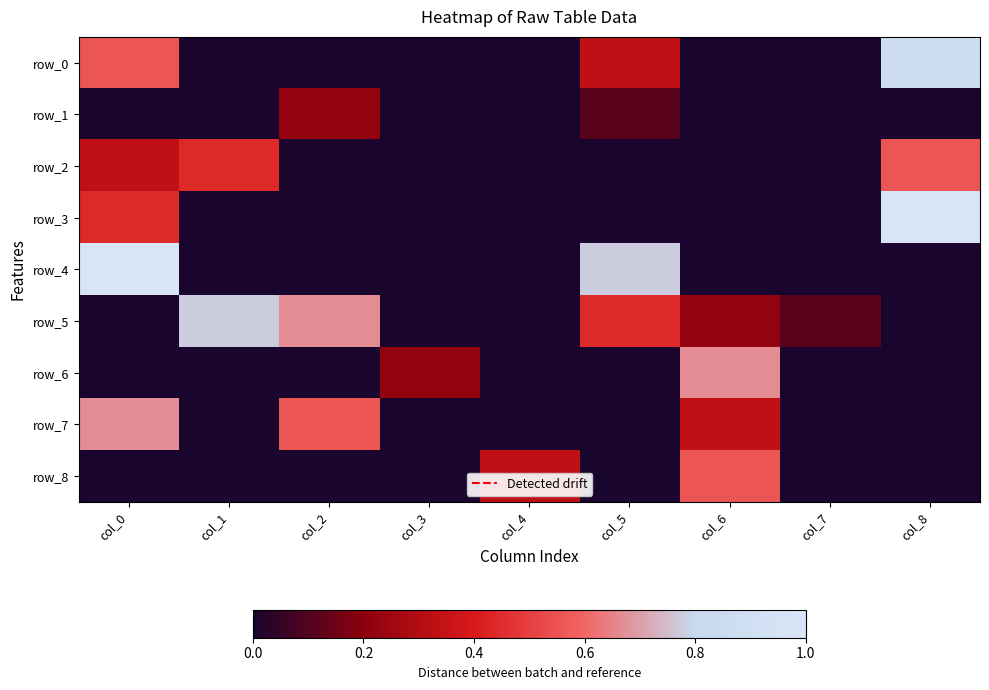

At which category is the sum across all series the highest?

col_0